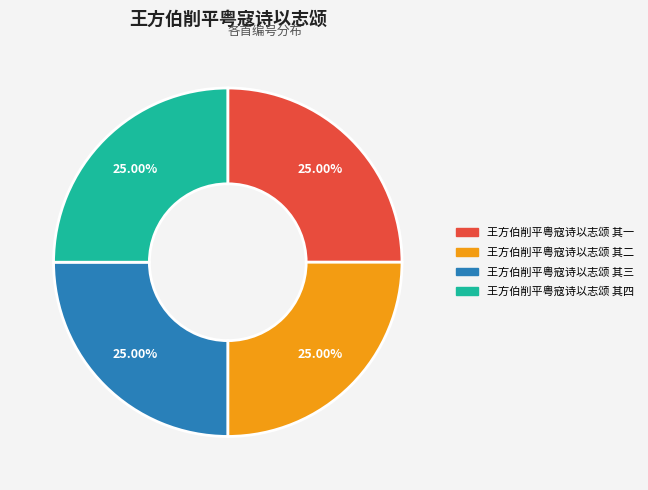

Approximately how many times larger is the value at 王方伯削平粤寇诗以志颂 其四 compared to 王方伯削平粤寇诗以志颂 其三?

1.0